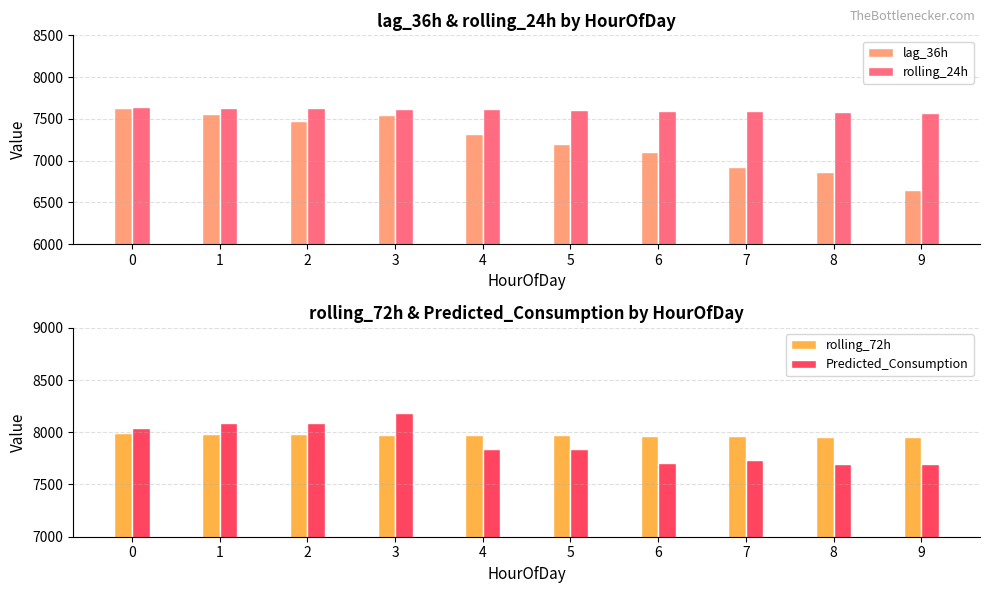

What is the difference between the maximum and minimum values in the Predicted_Consumption series?

490.4